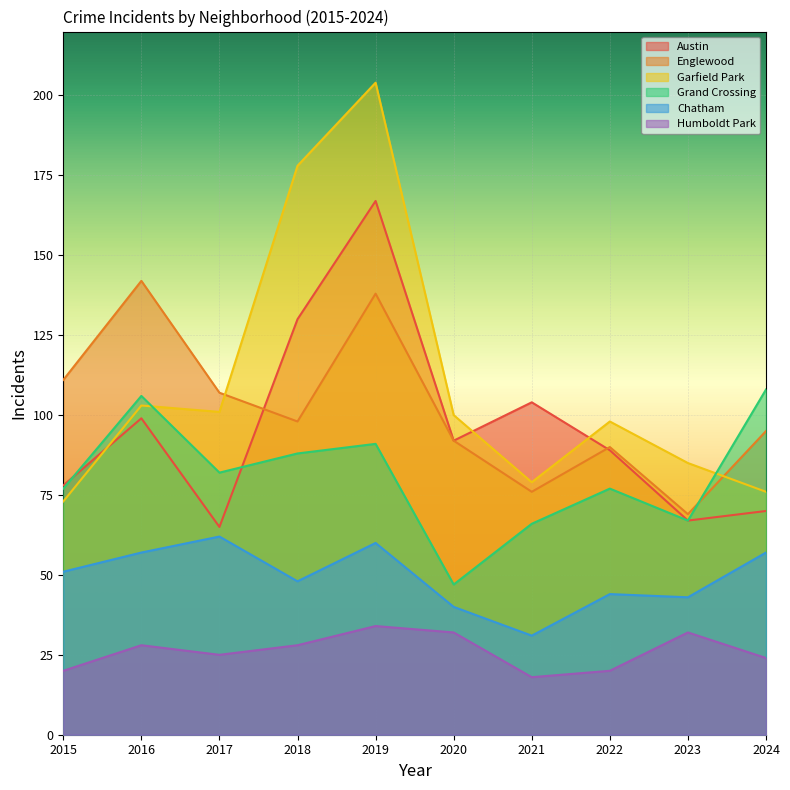

True or false: Humboldt Park has more than 2 points higher than both neighbors.

True